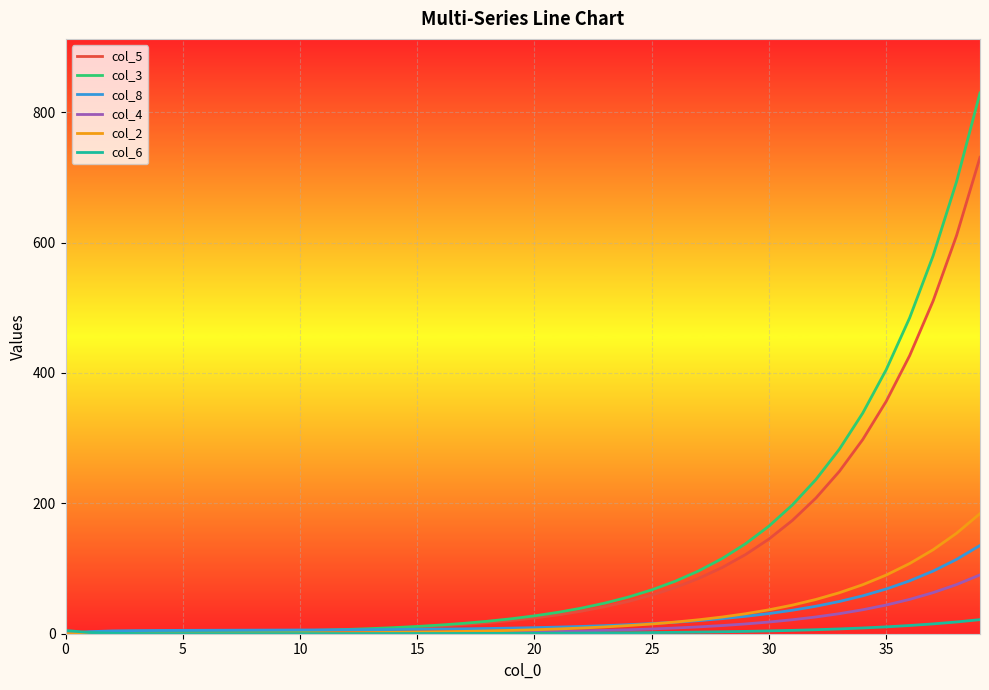

Rank the series by their maximum value, from highest to lowest.

col_3, col_5, col_2, col_8, col_4, col_6